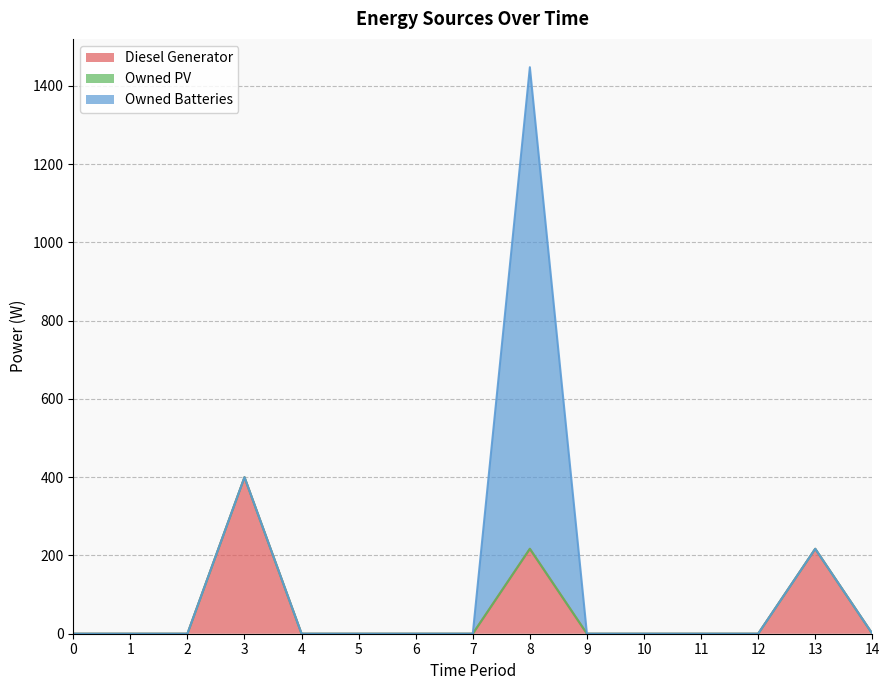

True or false: Diesel Generator has a value of 0 at 0.

True